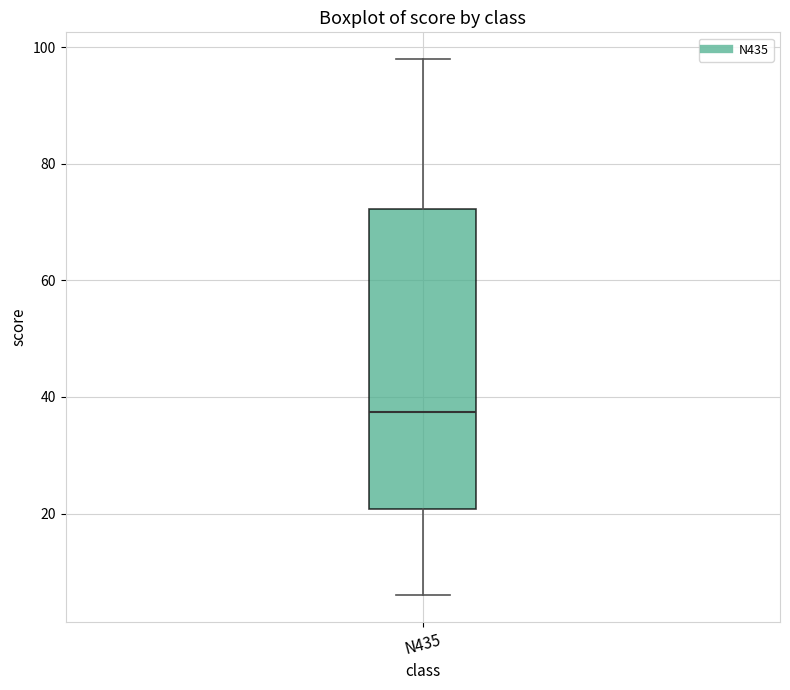

Read this box plot against the y-axis: the position of the median line, the range covered by the box, and the ends of both whiskers. The values are not printed on the chart, so give them approximately, as read against the axis.

median 38, box 20 to 72, whiskers 6 to 98